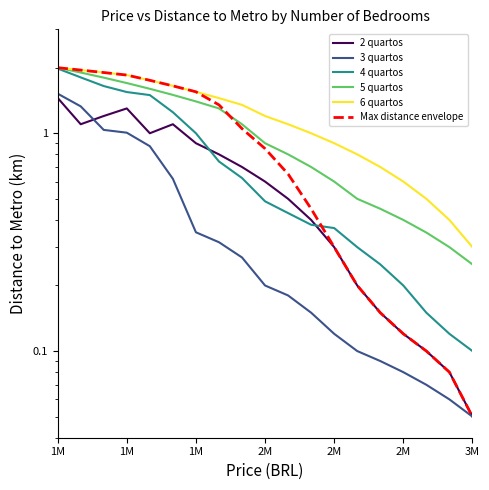

Which series has the widest spread of values?

Max distance envelope